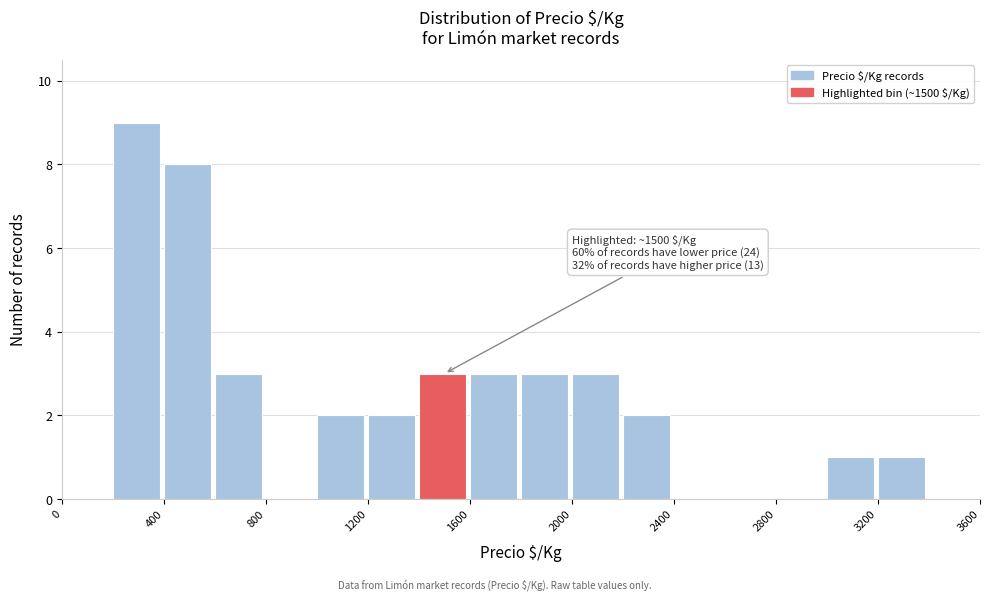

Which range on the x-axis has the tallest bar?

200 to 400